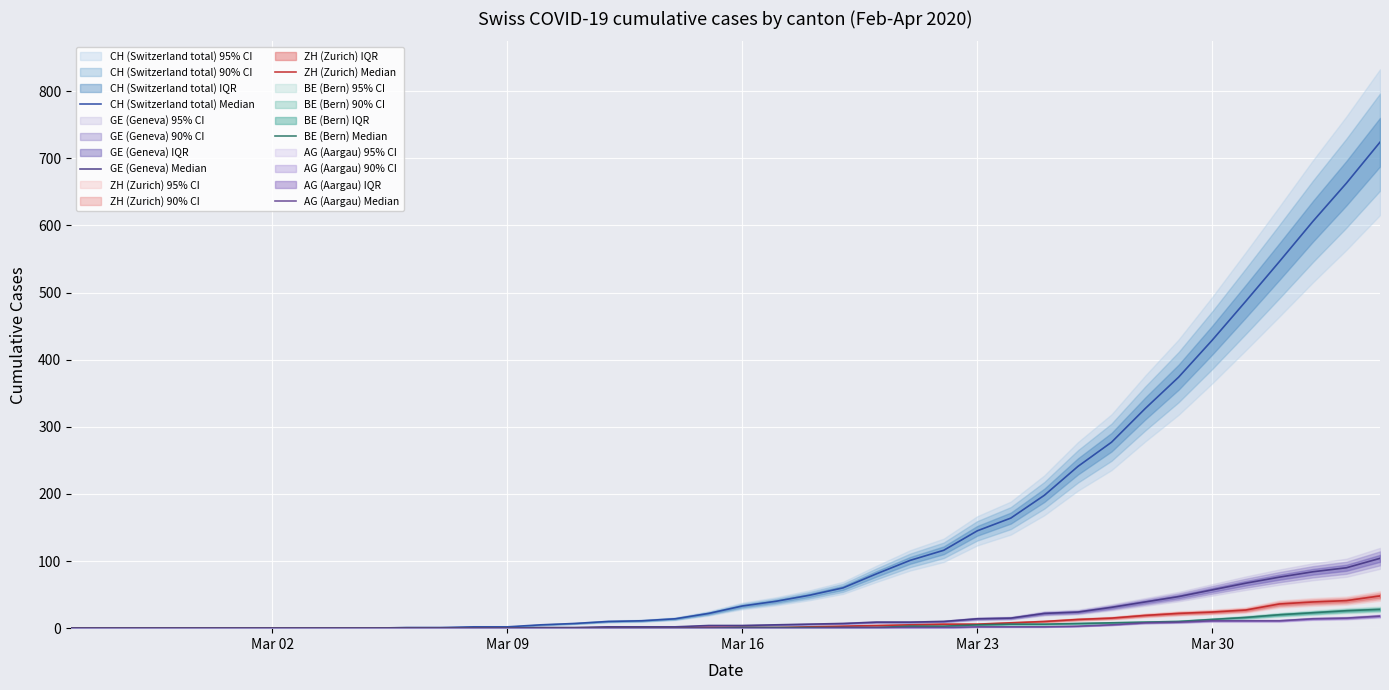

The BE (Bern) Median series shows 2 at 26. True or false?

False